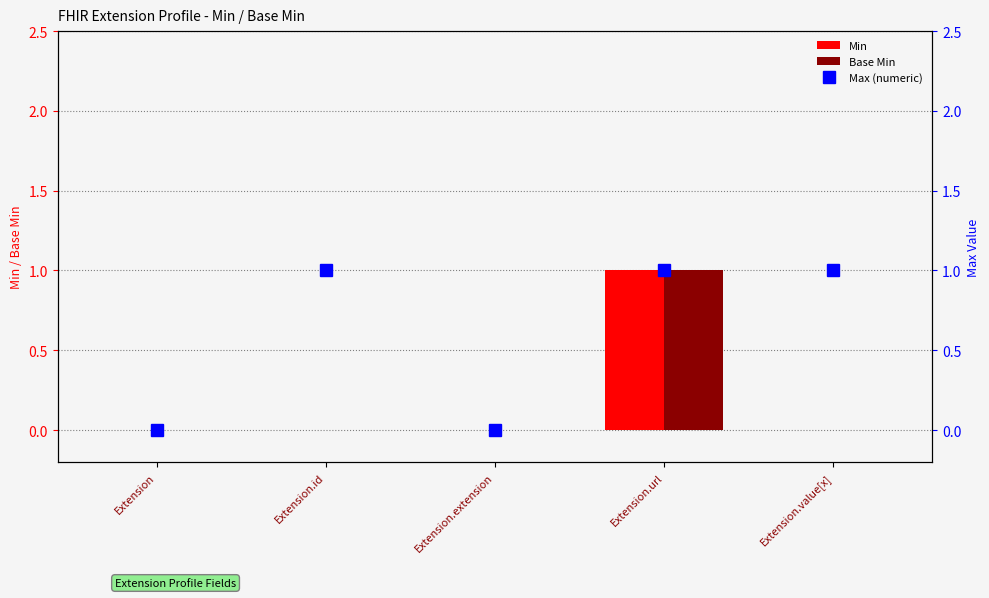

Between Extension and Extension.url, which is larger?

Extension.url